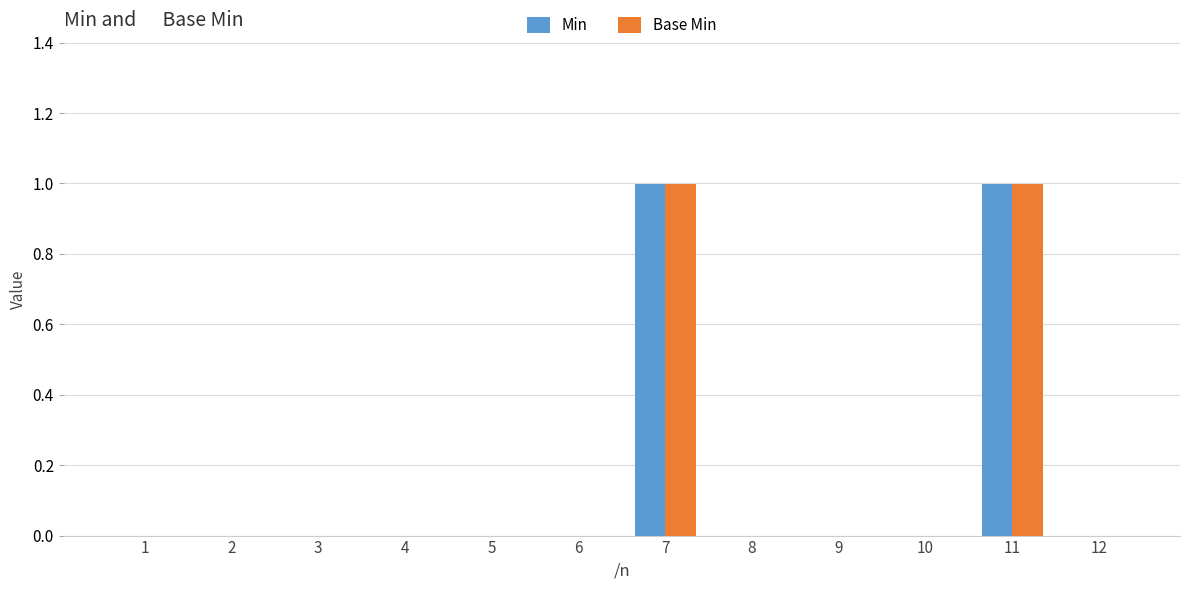

What value does the Min series have at 11?

1